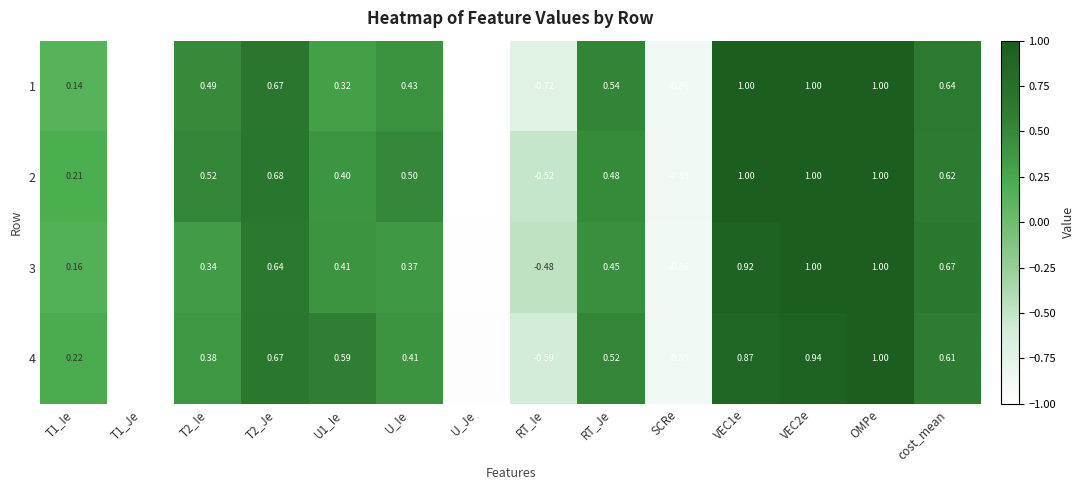

Is the value of 4 at T1_Je greater than the value of 2 at U1_Ie?

No